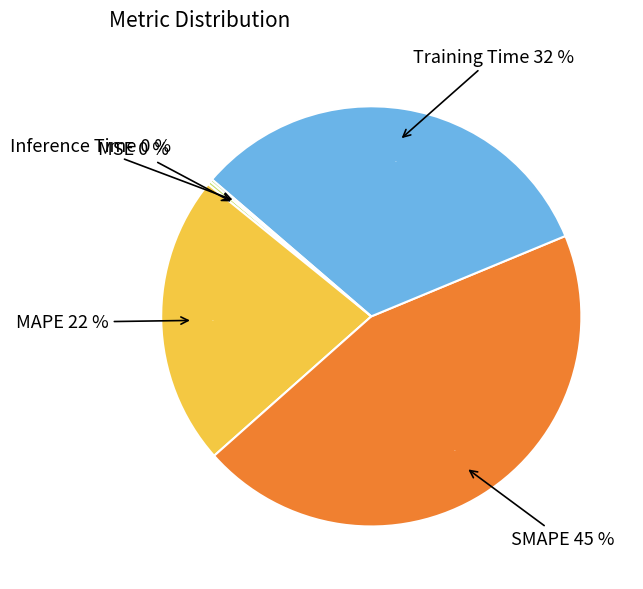

Does any single category account for the majority?

No